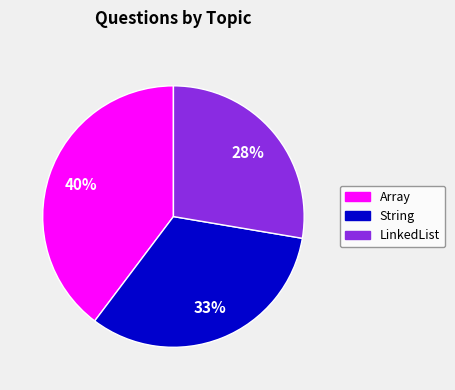

What is the smallest slice in the pie chart?

LinkedList